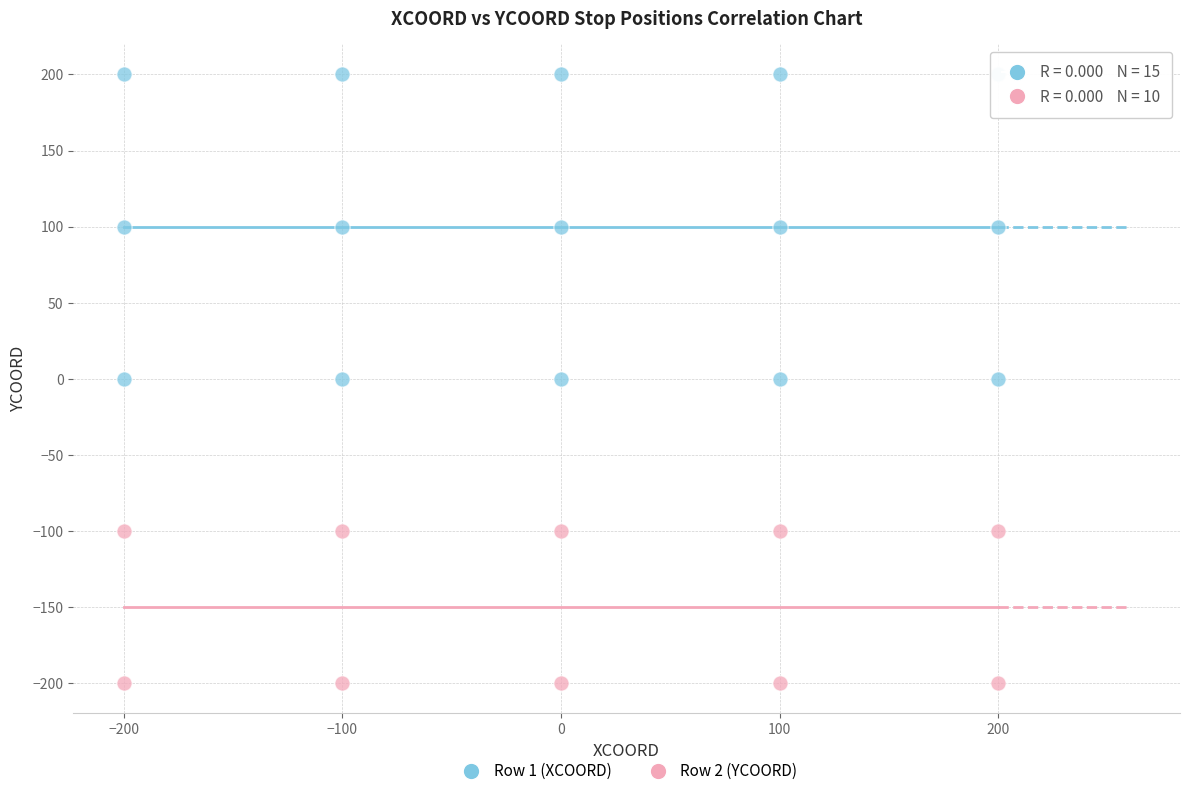

Which series reaches the minimum Y coordinate?

Row 2 (YCOORD)